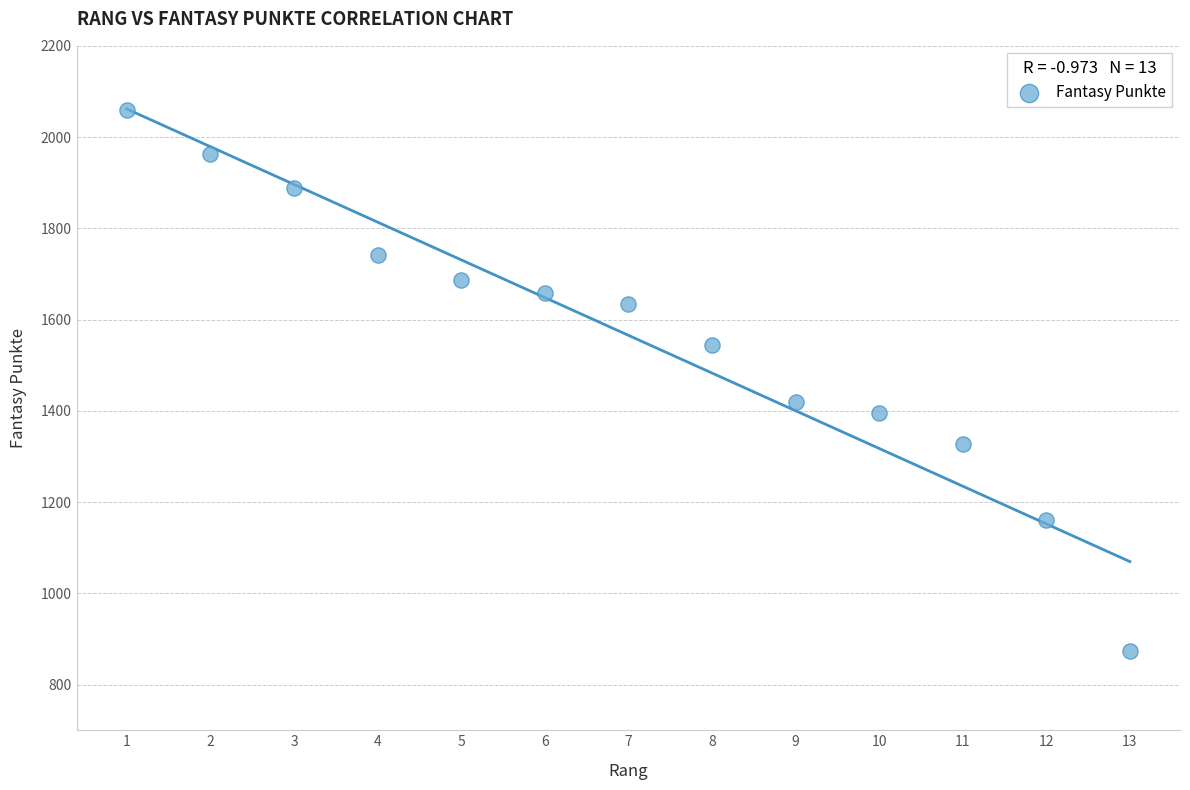

What is the range of Y values (max minus min)?

1185